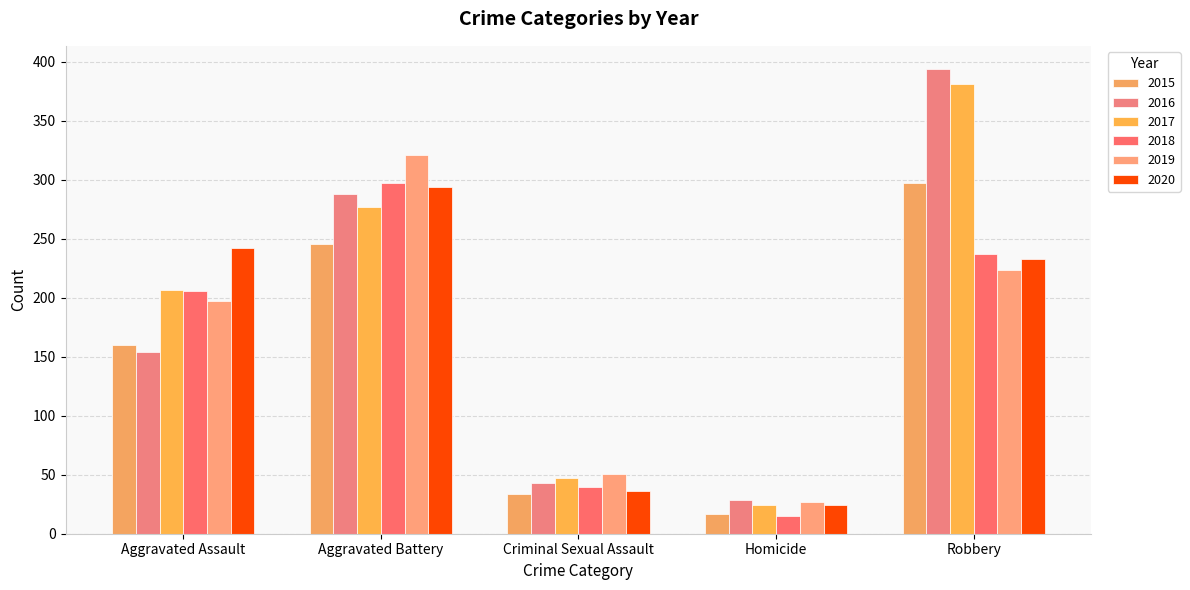

Are the bars grouped side by side (vs. stacked)?

Yes